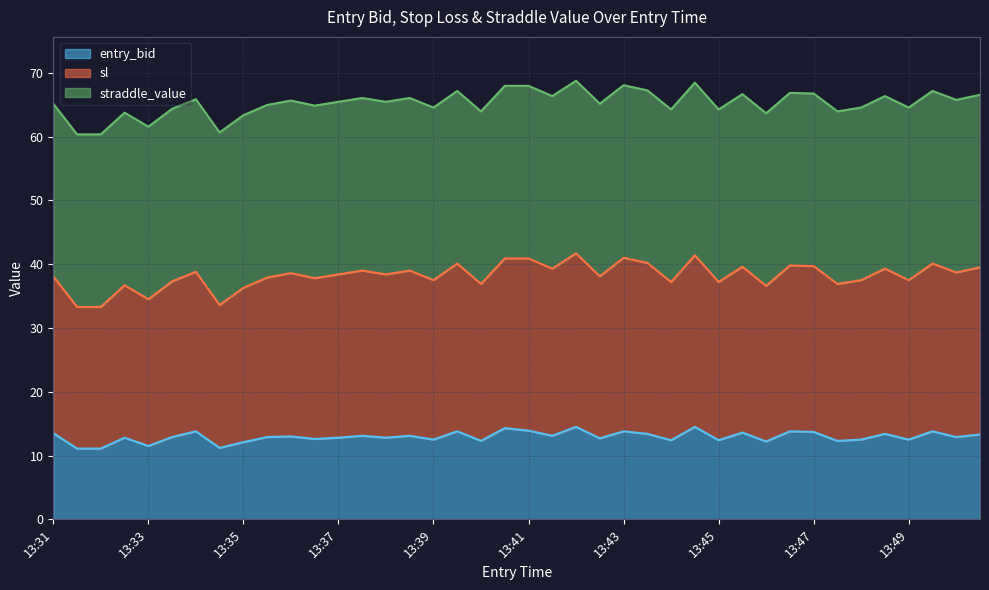

What is the minimum value shown in the chart?

11.1